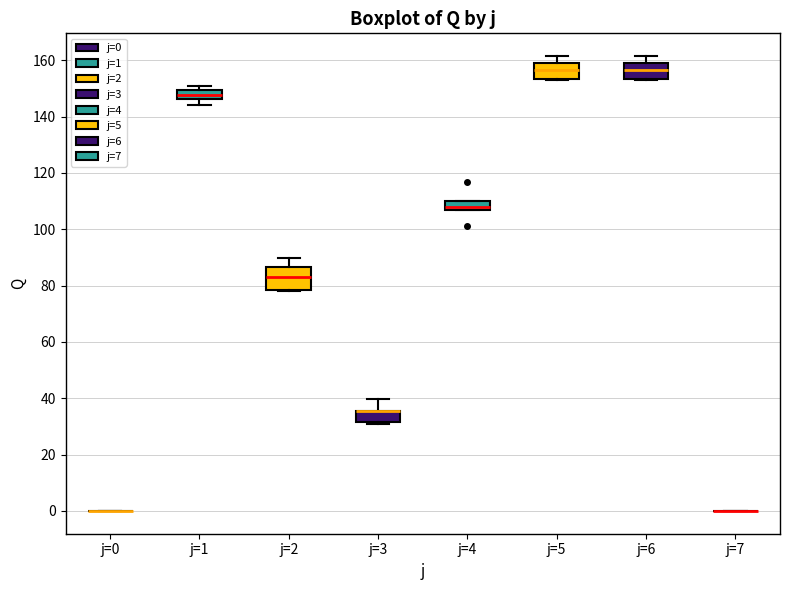

Which box is the tallest, from its lower edge to its upper edge?

j=2